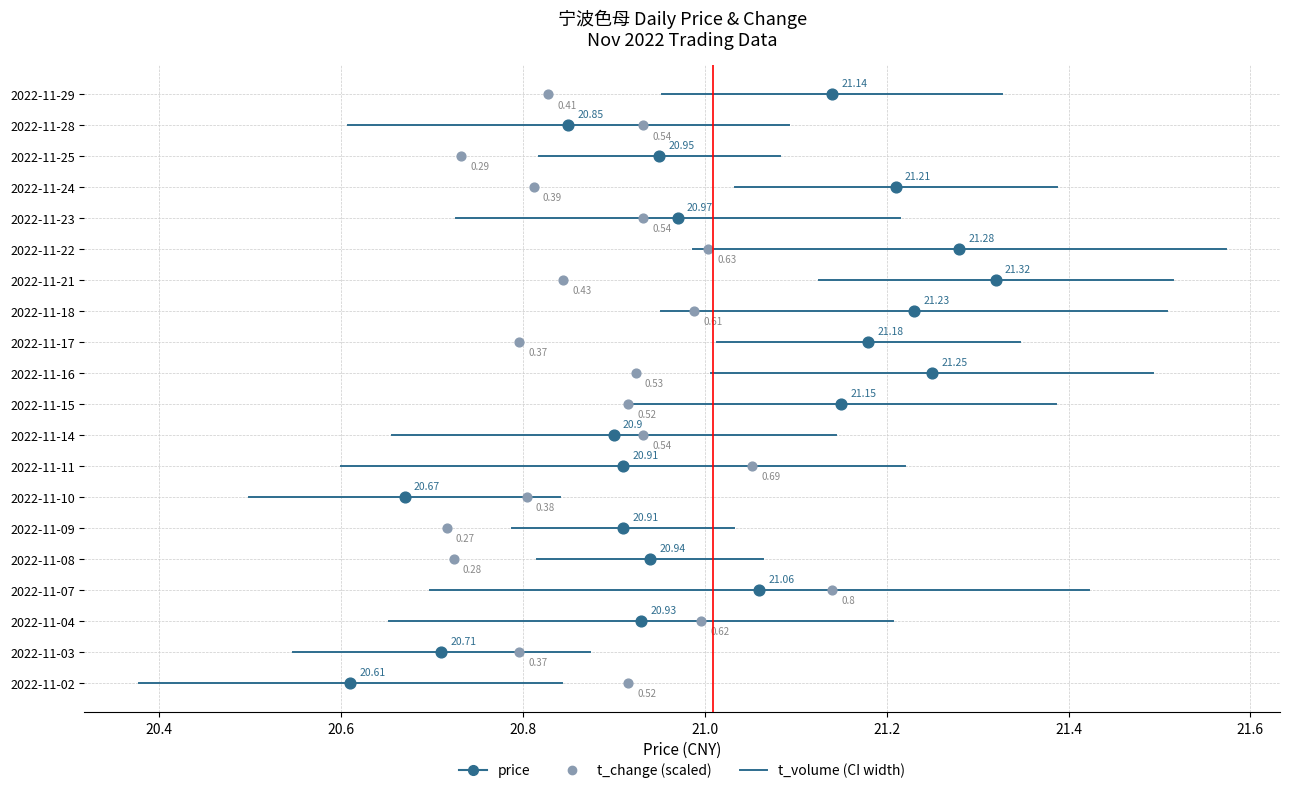

Which series reaches the minimum Y coordinate?

price